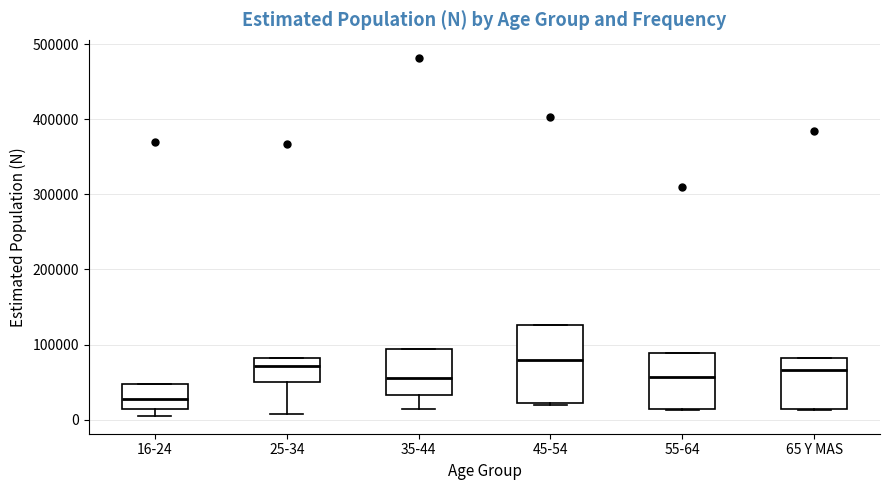

Reading left to right, read every box against the y-axis: the position of its median line, the range the box covers, and the ends of its whiskers. The values are not printed on the chart, so give them approximately, as read against the axis.

16-24: median 30000, box 10000 to 50000, whiskers 10000 (just below the box's lower edge) to 50000
25-34: median 70000, box 50000 to 80000, whiskers 10000 to 80000
35-44: median 60000, box 30000 to 90000, whiskers 10000 to 90000
45-54: median 80000, box 20000 to 130000, whiskers 20000 (just below the box's lower edge) to 130000
55-64: median 60000, box 10000 to 90000, whiskers 10000 to 90000
65 Y MAS: median 70000, box 10000 to 80000, whiskers 10000 to 80000